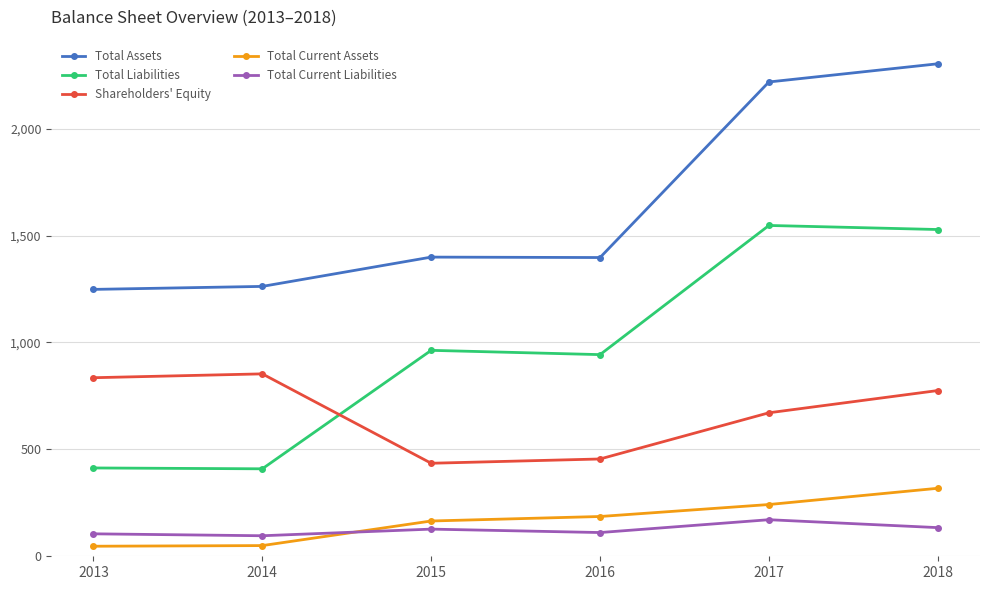

True or false: Total Assets has more than 2 points higher than both neighbors.

False